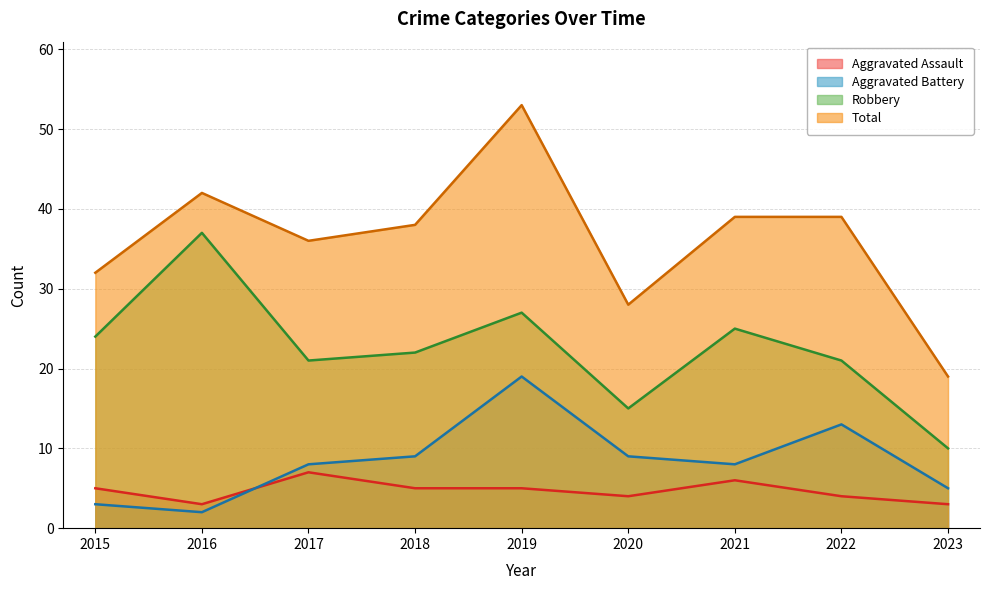

Where is the first local minimum for Robbery?

2017